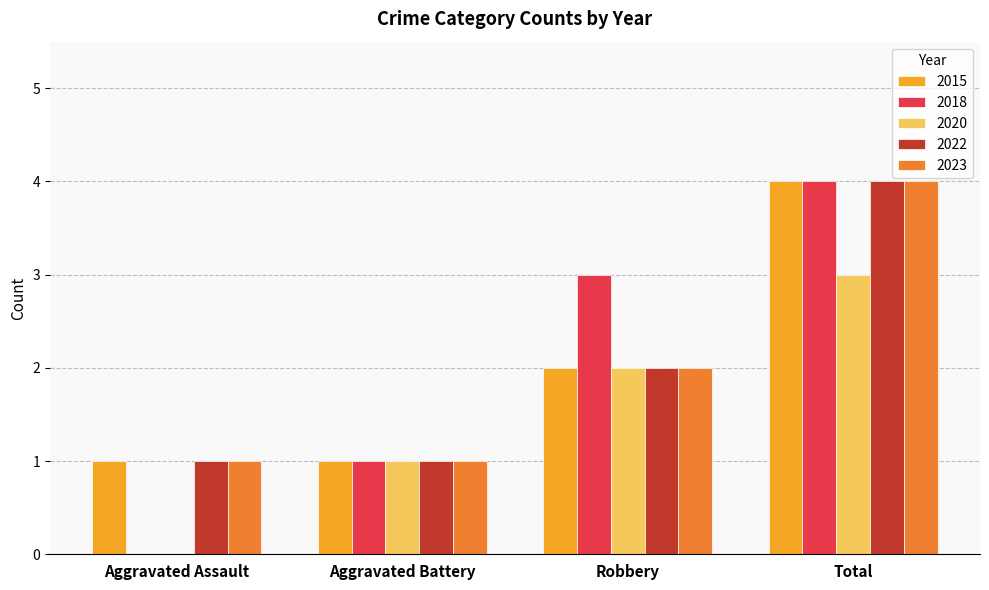

What is the highest value of the 2018 series?

4